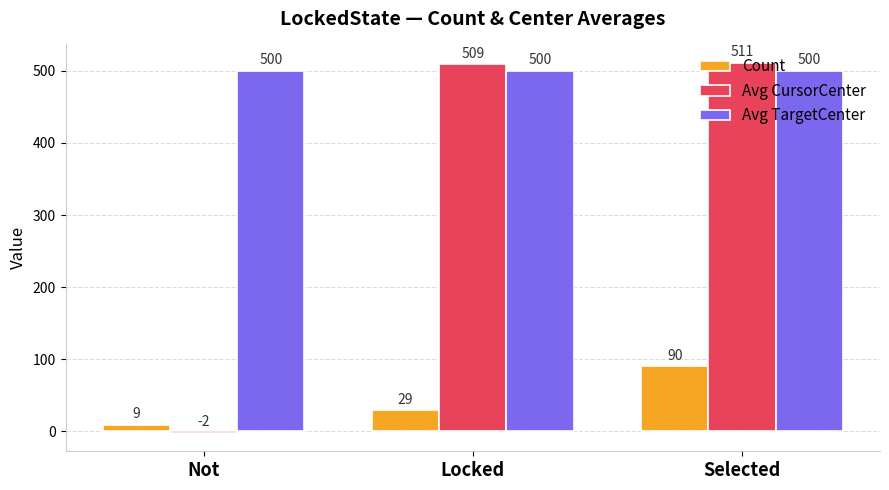

Is it true that Avg TargetCenter equals 500 at Not?

True